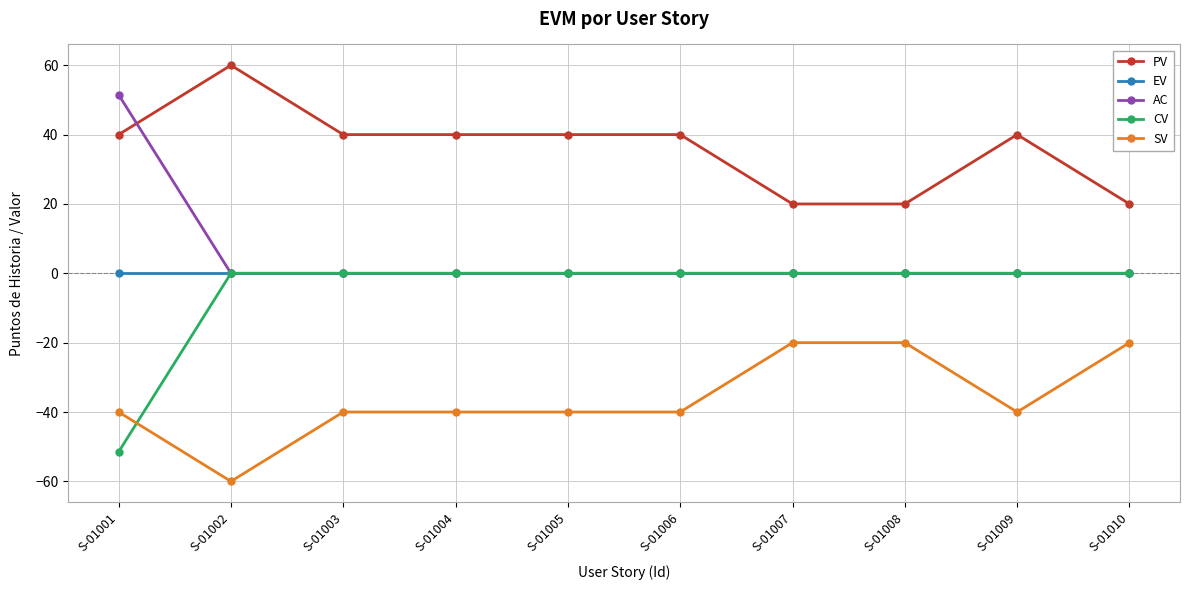

What is the maximum value shown in the chart?

60.0